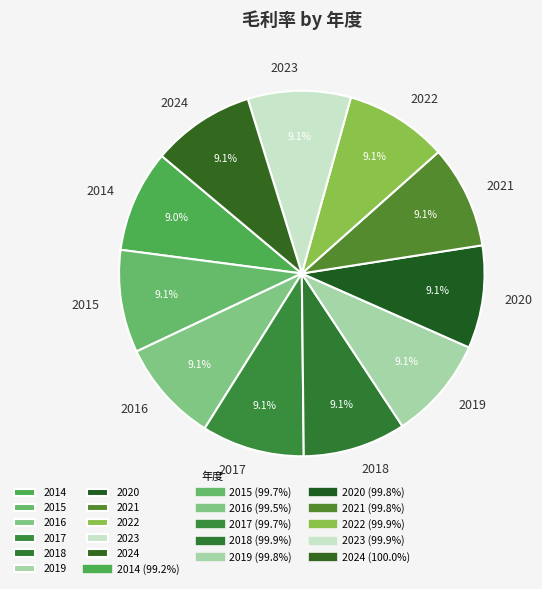

To the nearest percent, what is the average slice percentage?

9%